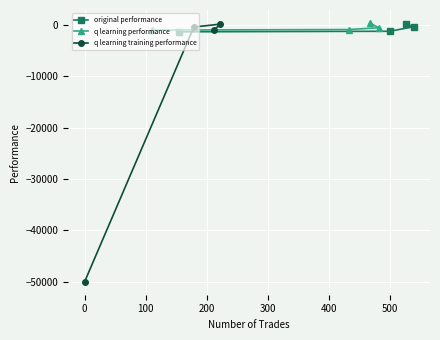

True or false: q learning training performance and original performance intersect in this chart.

True